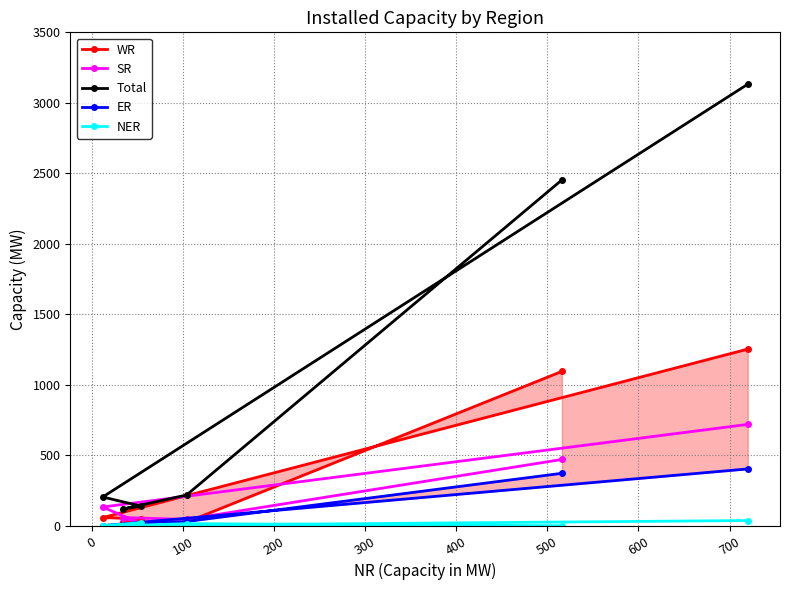

What is the total value across all series at 100?

204